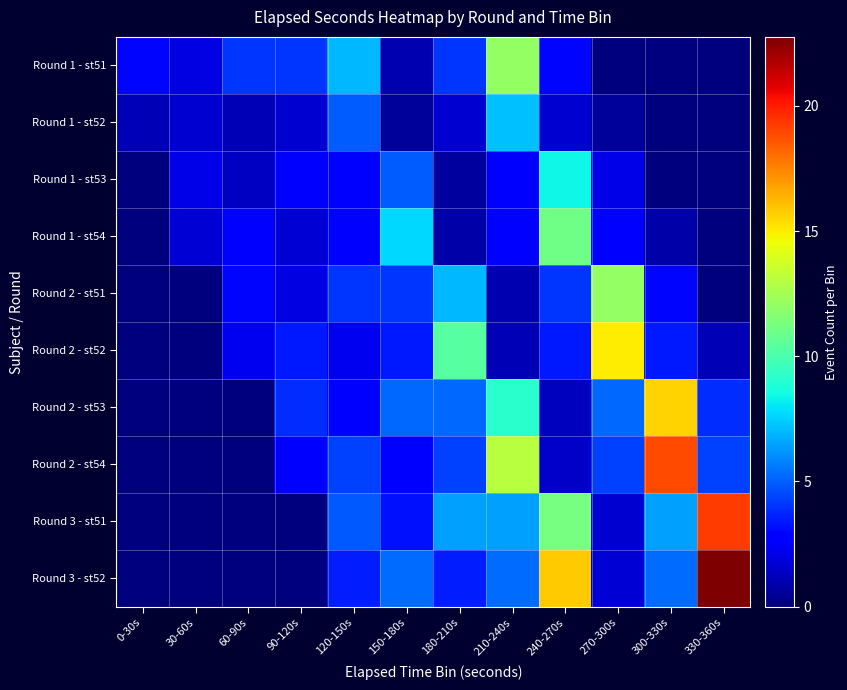

What is the greatest value displayed?

22.8